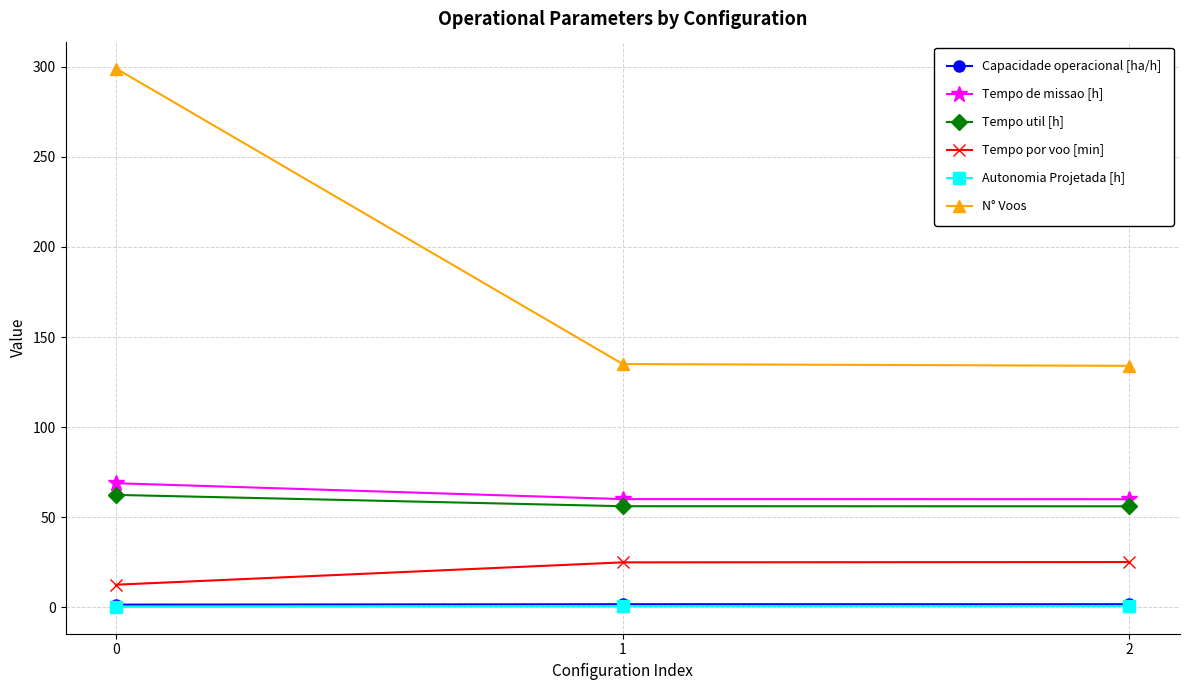

Is this an area chart (filled region under the line)?

No